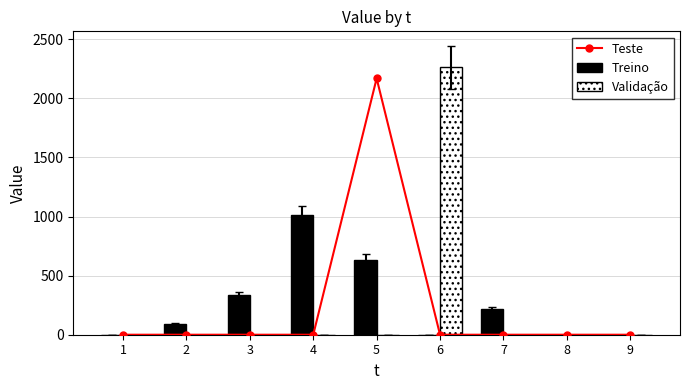

How many values in the Teste series exceed 0?

1